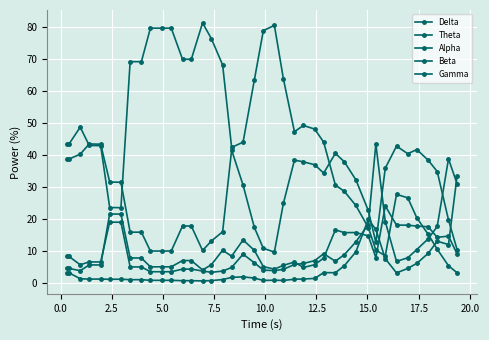

How many lines are shown in the chart?

5